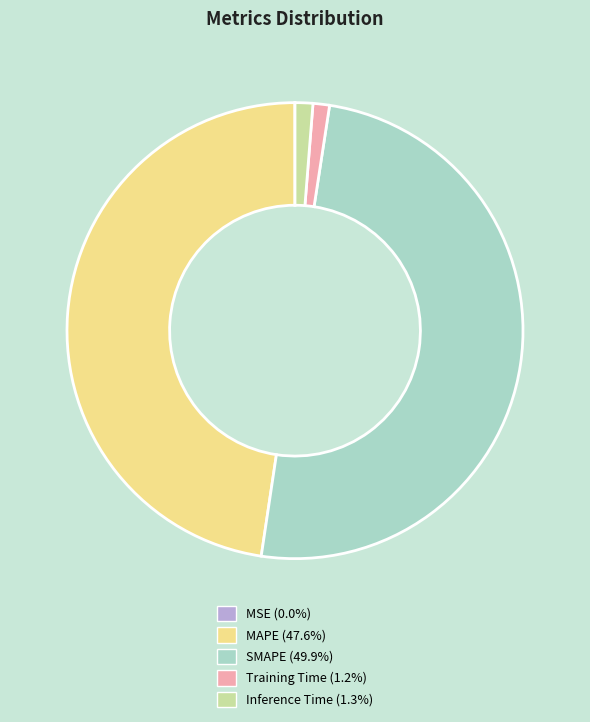

Between Training Time and MAPE, which is larger?

MAPE